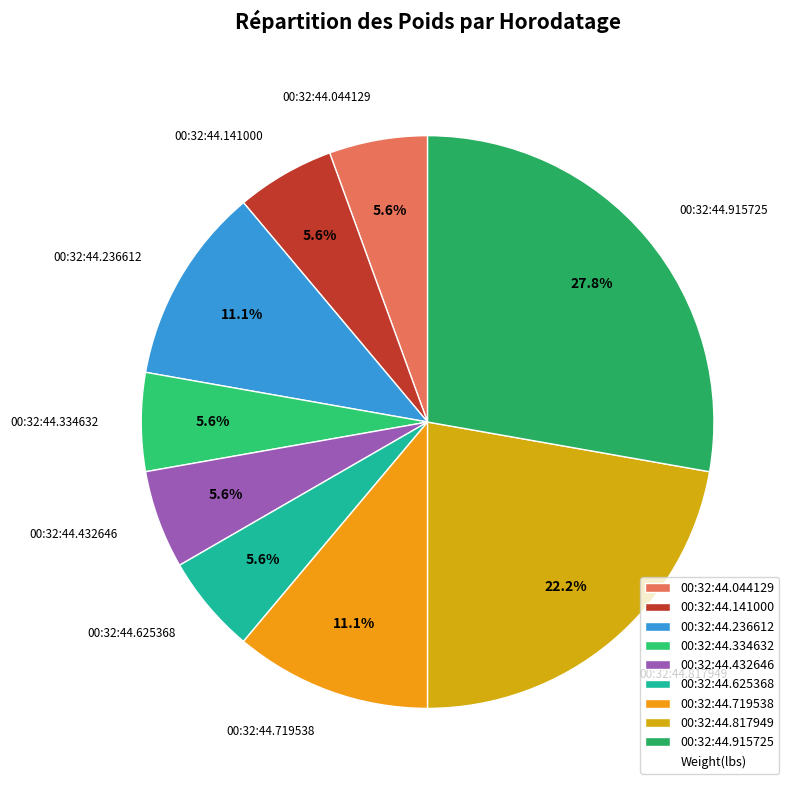

To the nearest percent, what is the difference between the 00:32:44.915725 and 00:32:44.817949 slice percentages?

6%